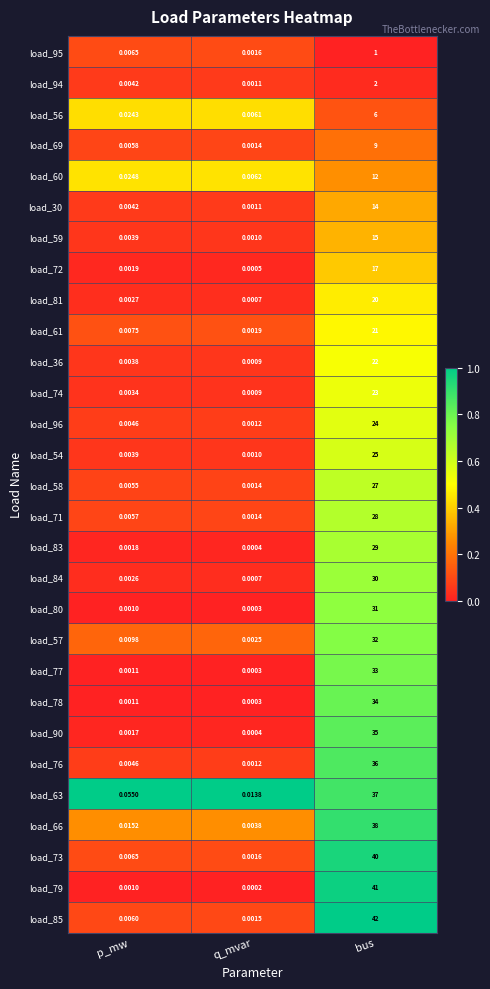

At which category is the sum across all series the highest?

bus